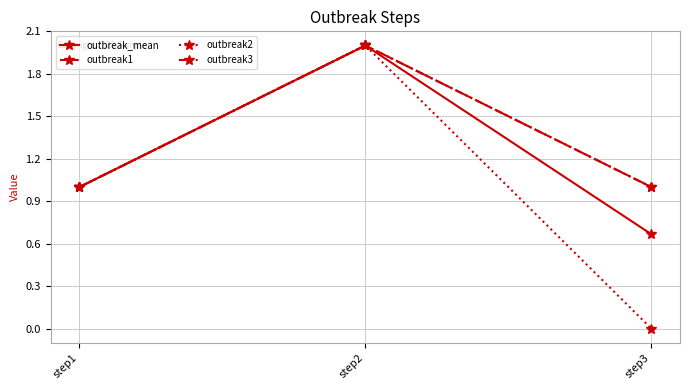

What is the difference between the outbreak3 values at step3 and step2?

1.0